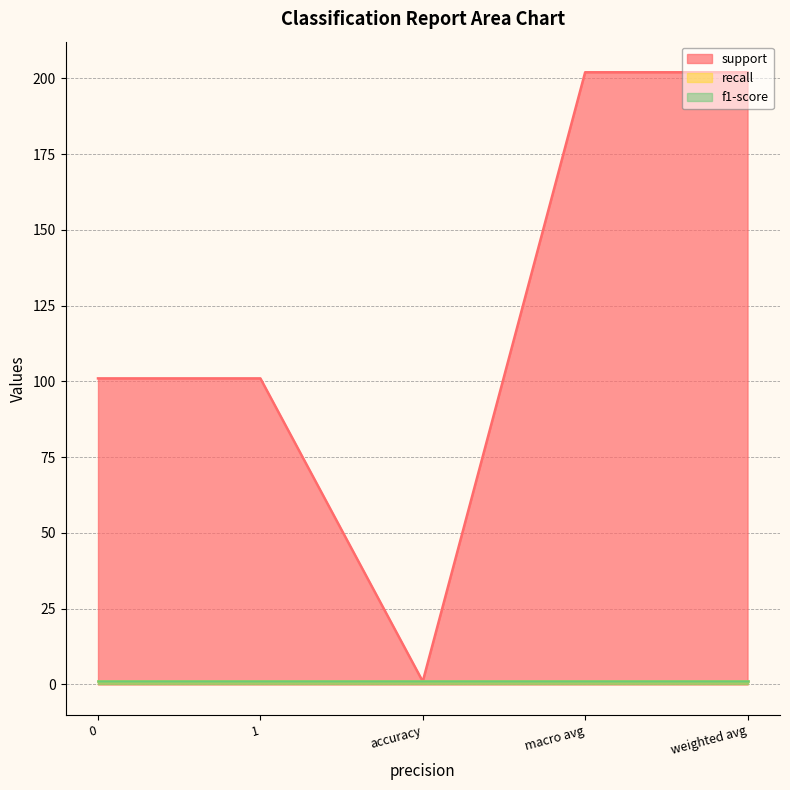

Where does the support series first go above 101?

macro avg